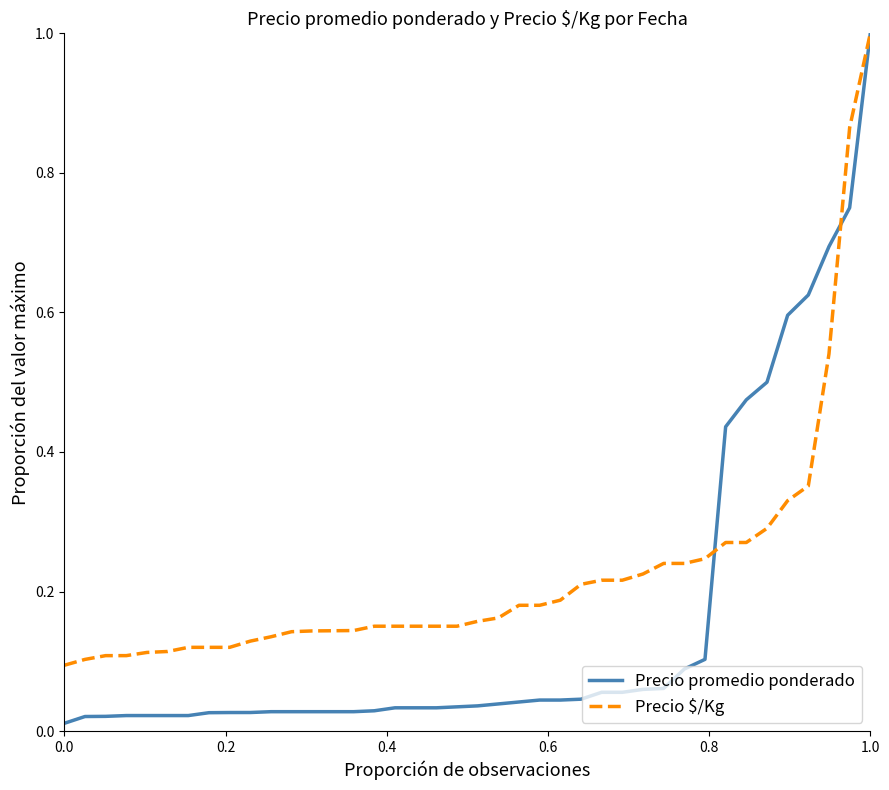

Which series has the largest range (max minus min)?

Precio promedio ponderado